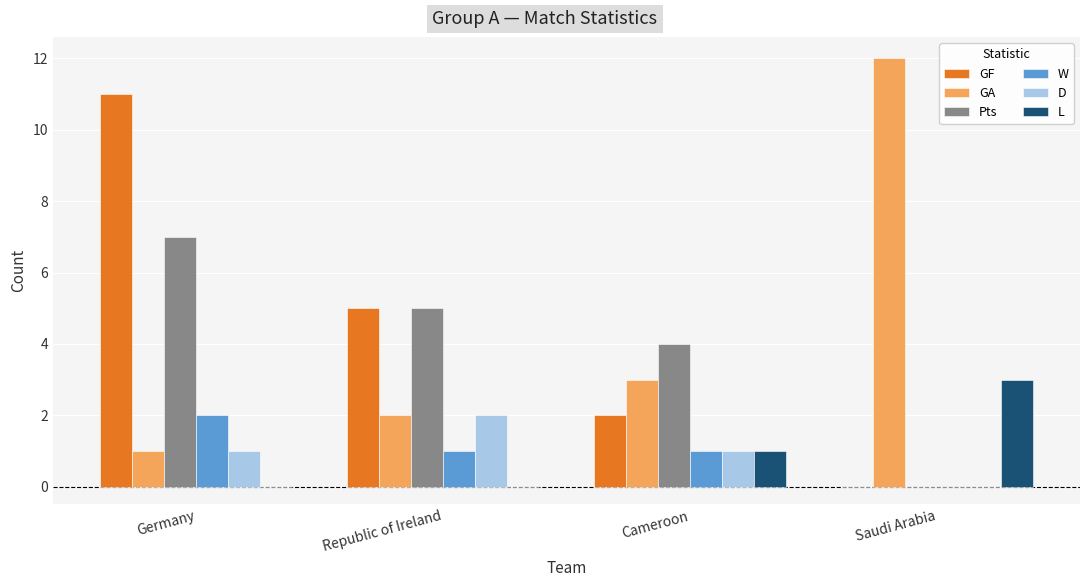

How many values in D are above zero?

3